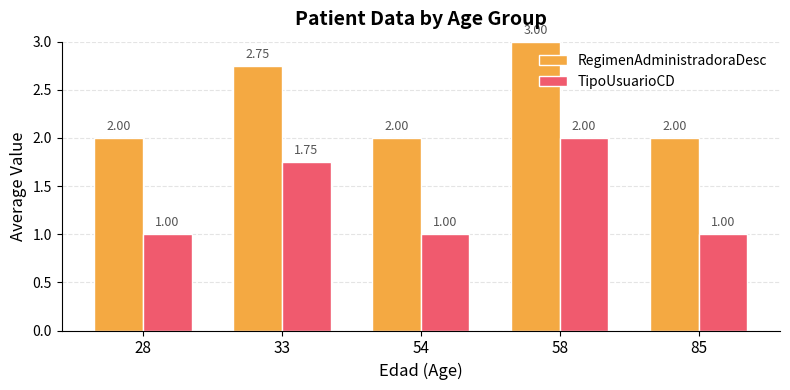

Rank the series at 85 from highest to lowest value.

RegimenAdministradoraDesc, TipoUsuarioCD